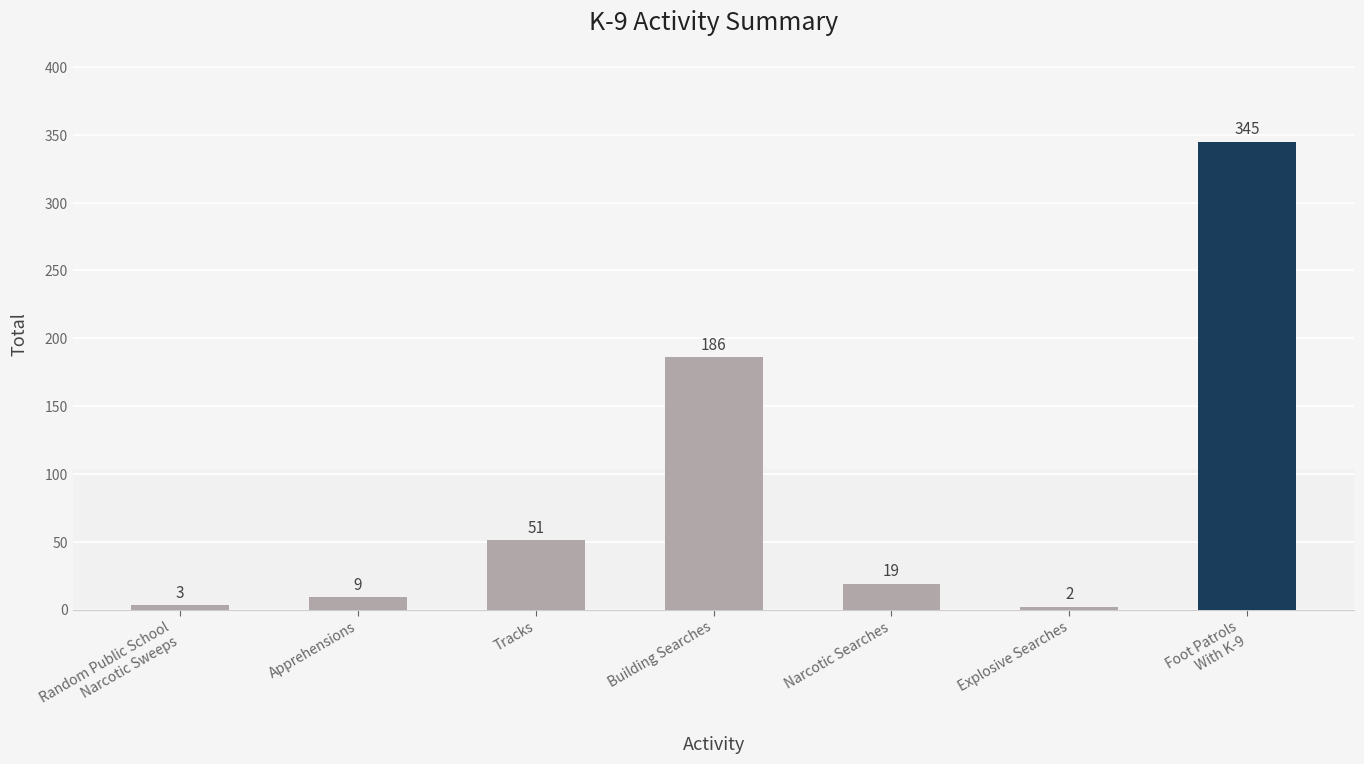

True or false: the data shows 2 at Explosive Searches.

True